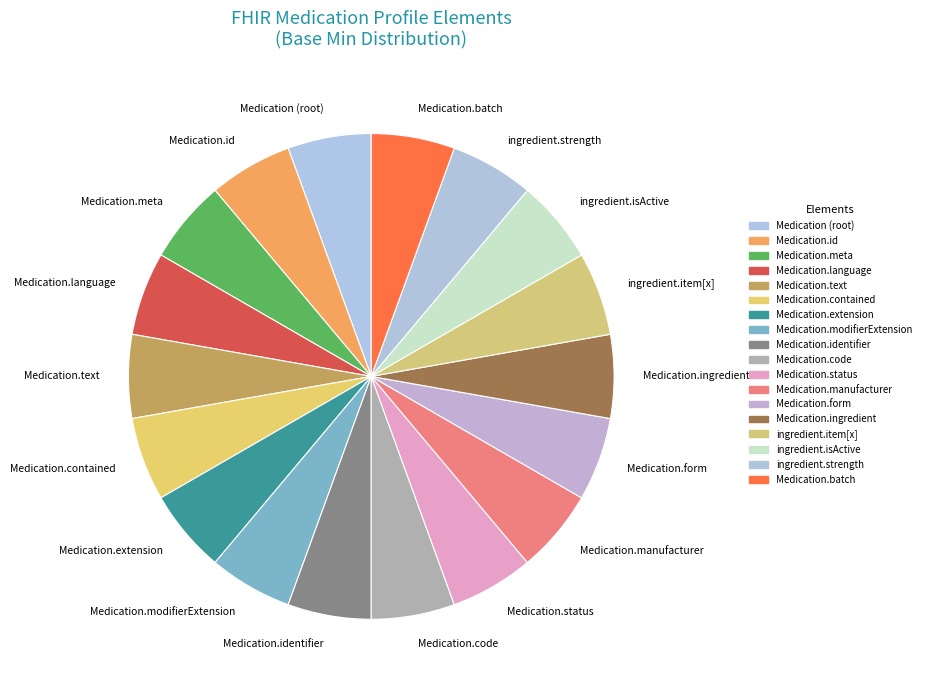

Count the number of slices in the pie.

18